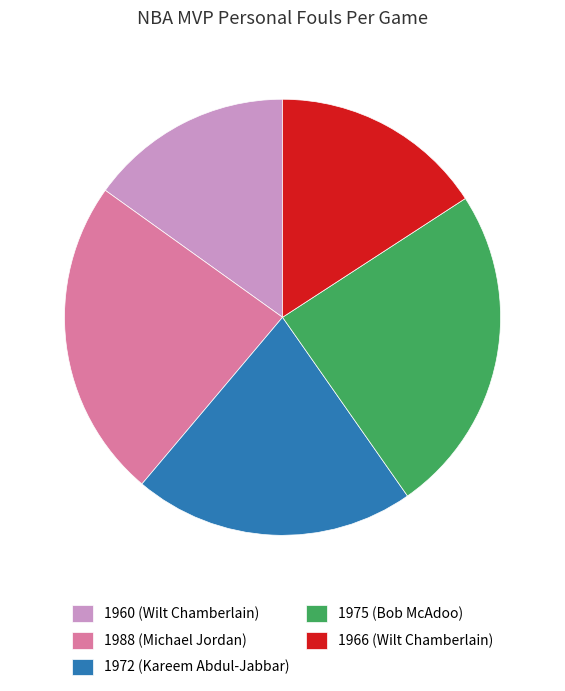

Which category has the biggest portion of the pie?

1975 (Bob McAdoo)